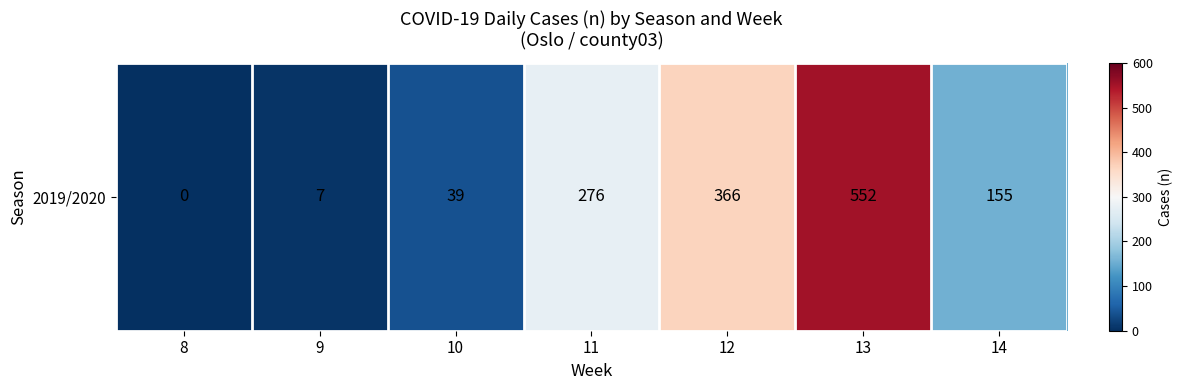

The value at 9 is 7. True or false?

True